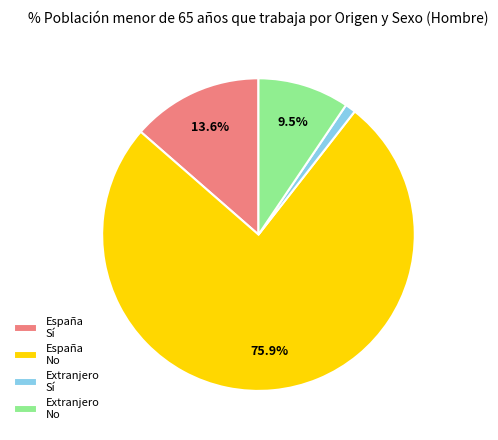

What portion of the pie excludes España Sí?

86.4%